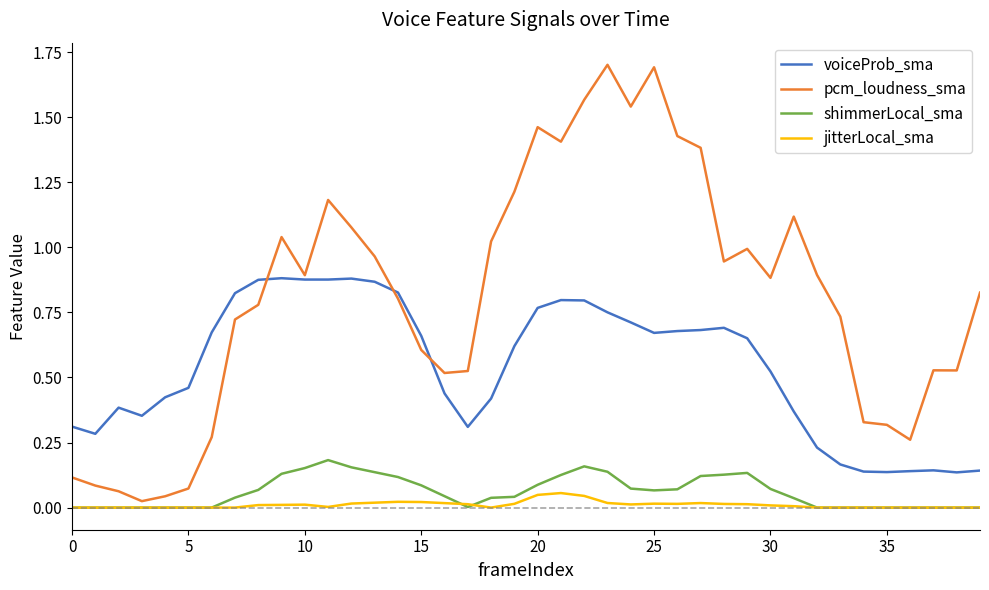

True or false: jitterLocal_sma and voiceProb_sma intersect in this chart.

False